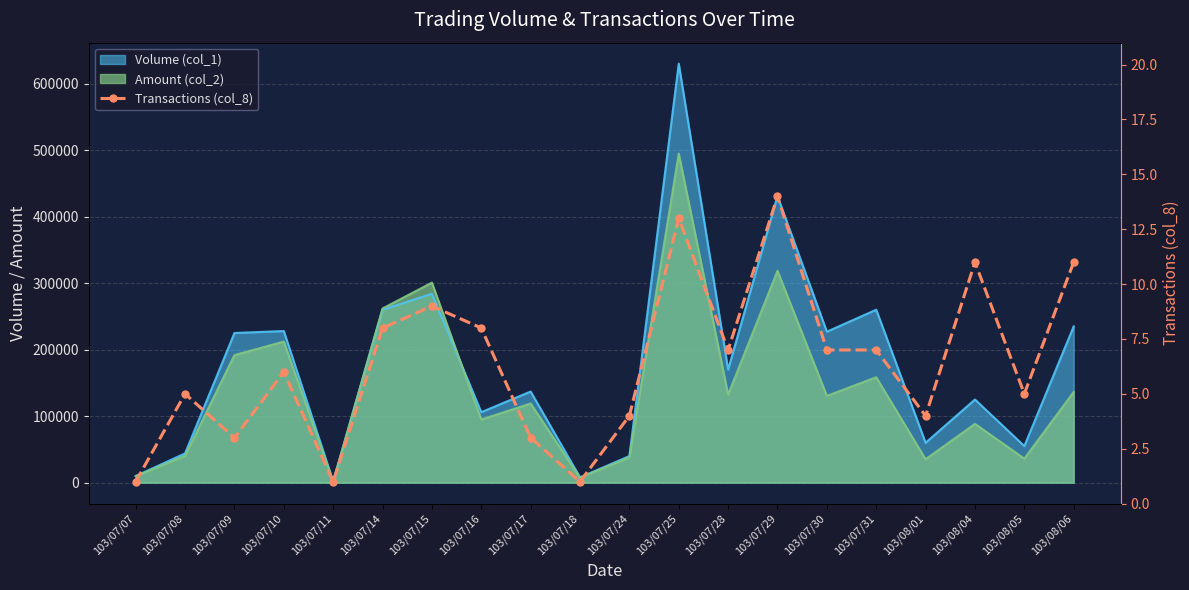

Approximately how many times larger is the value at 103/08/06 compared to 103/07/14?

1.4